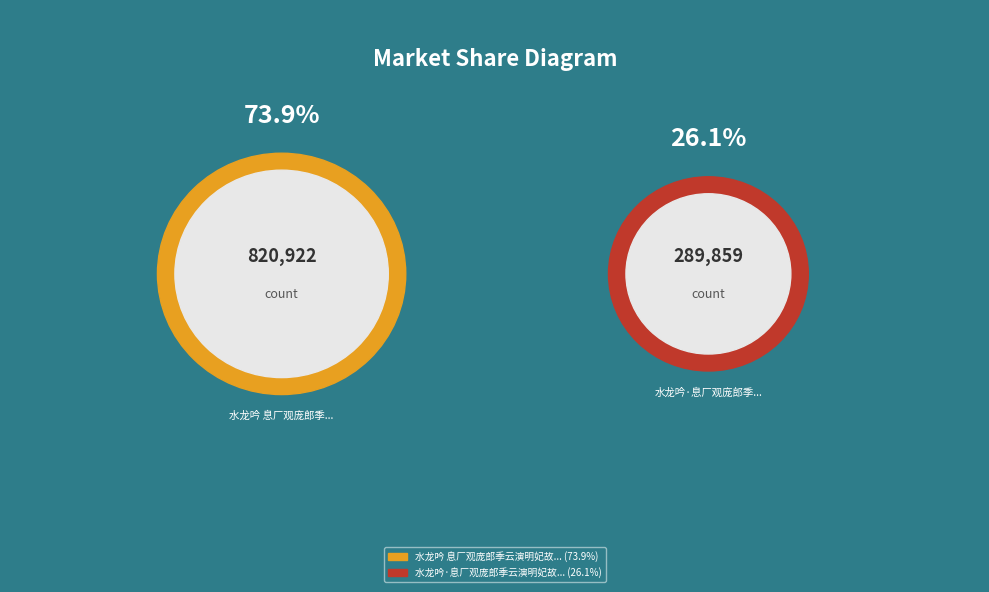

How many segments does this pie chart have?

2